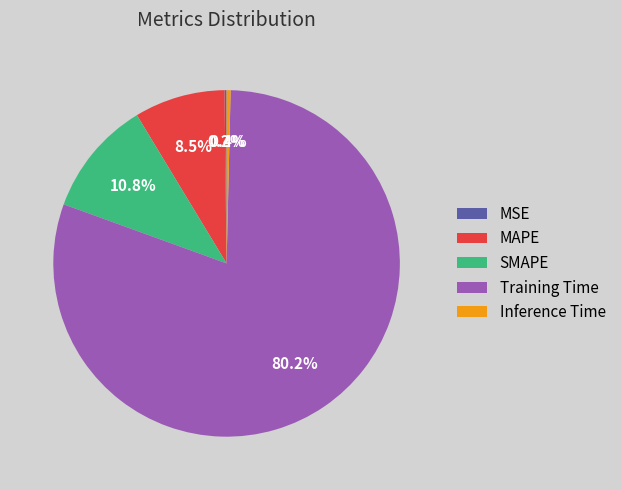

Which slice is the largest?

Training Time